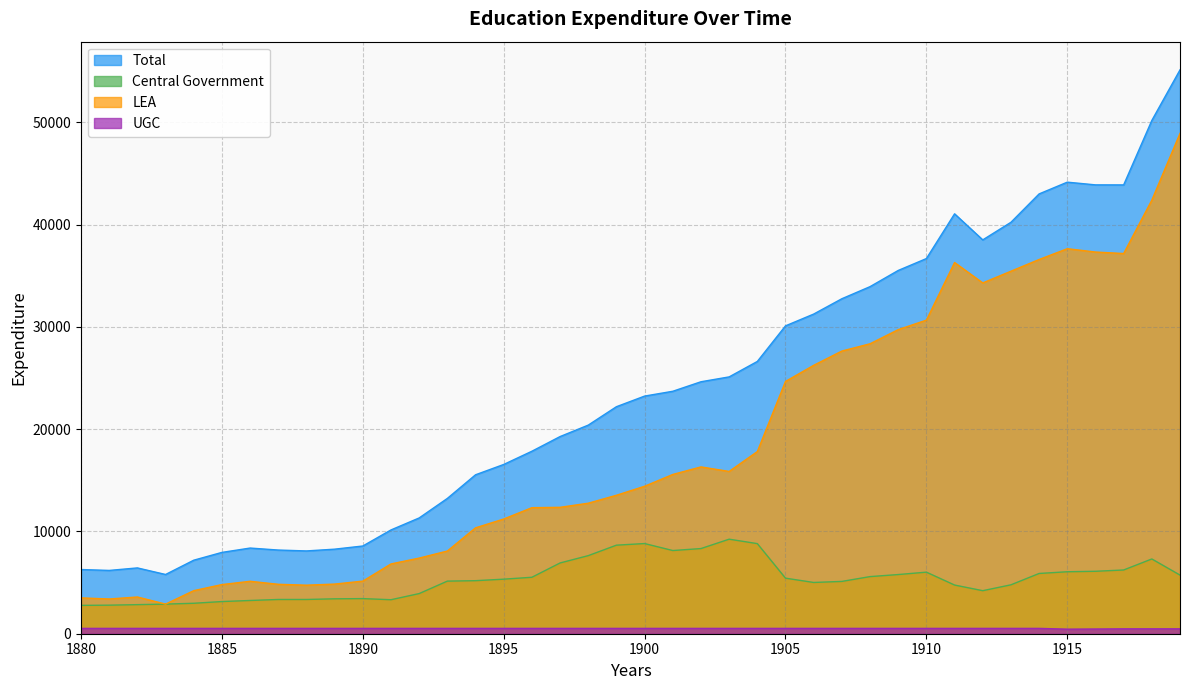

How many values in the Central Government series are below 5334?

20